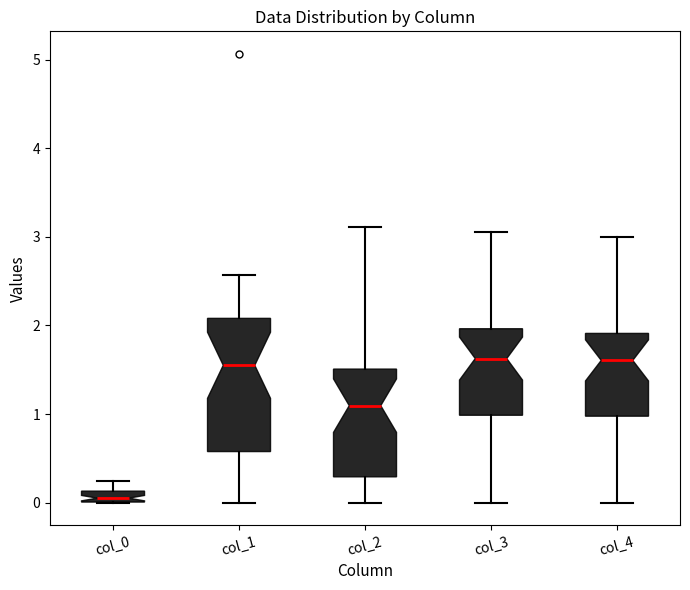

Which box's median line is the lowest?

col_0